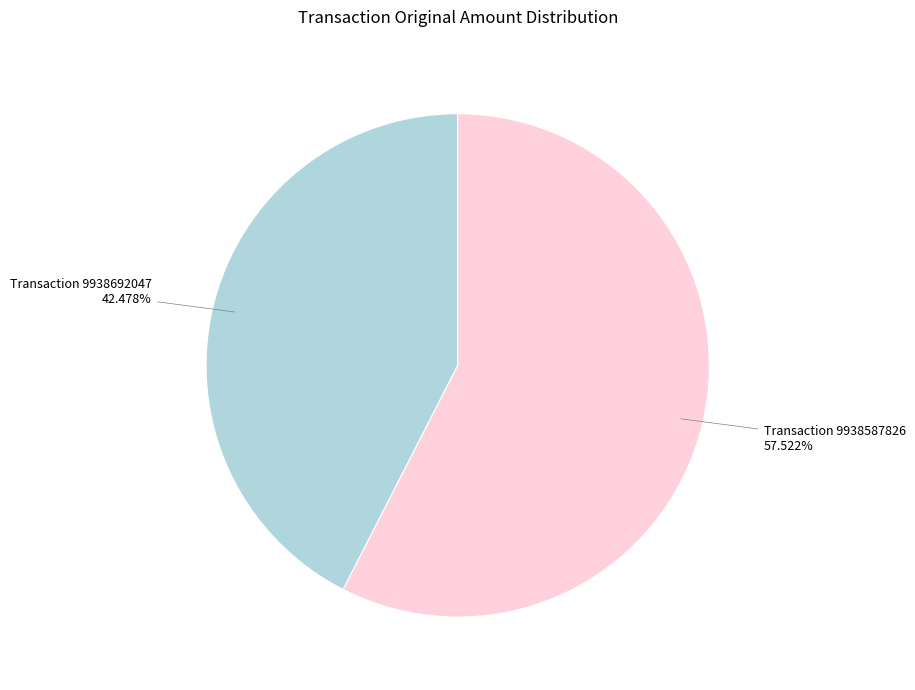

Does any single category account for the majority?

Yes